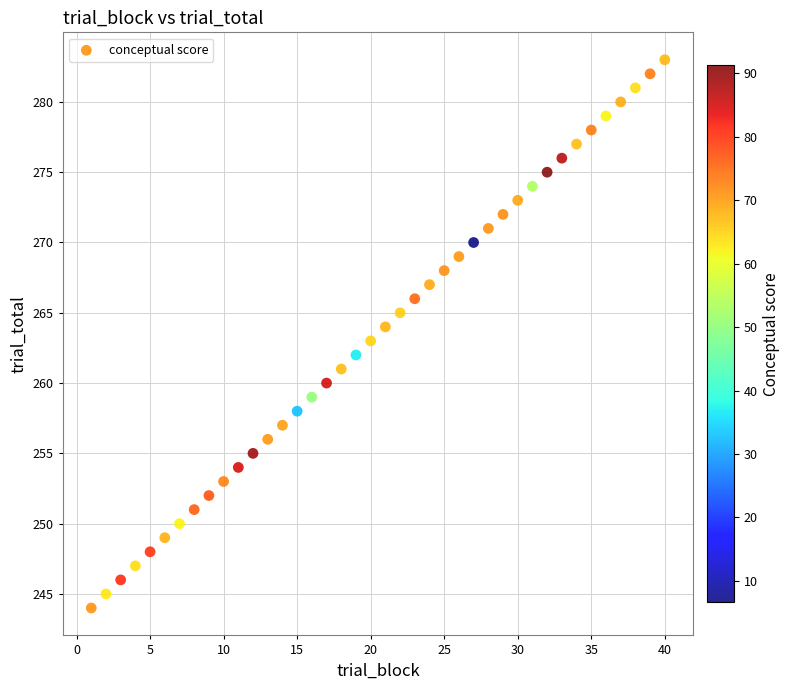

What is the range of X values (max minus min)?

39